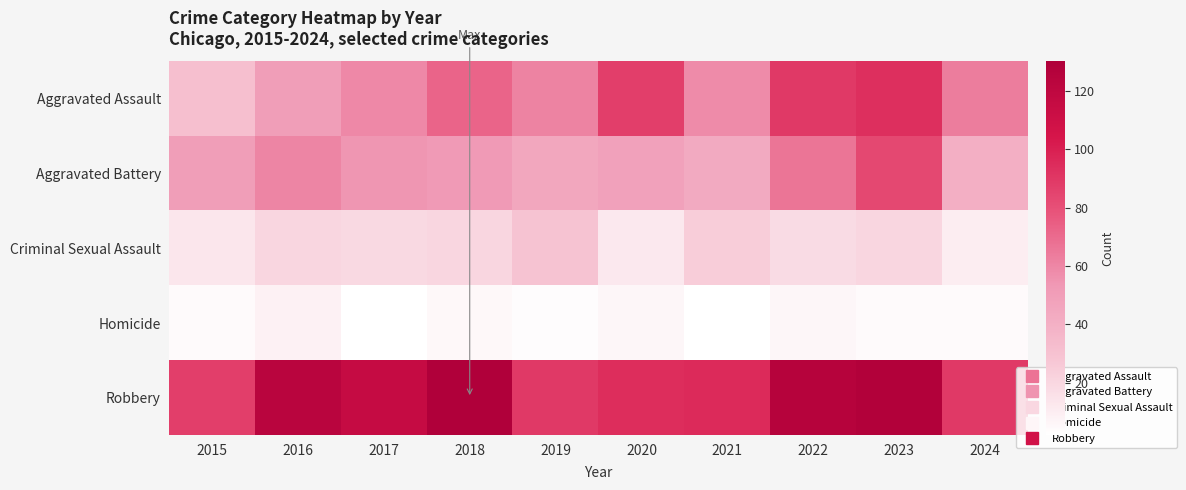

Rank the series at 2016 from highest to lowest value.

Robbery, Aggravated Battery, Aggravated Assault, Criminal Sexual Assault, Homicide